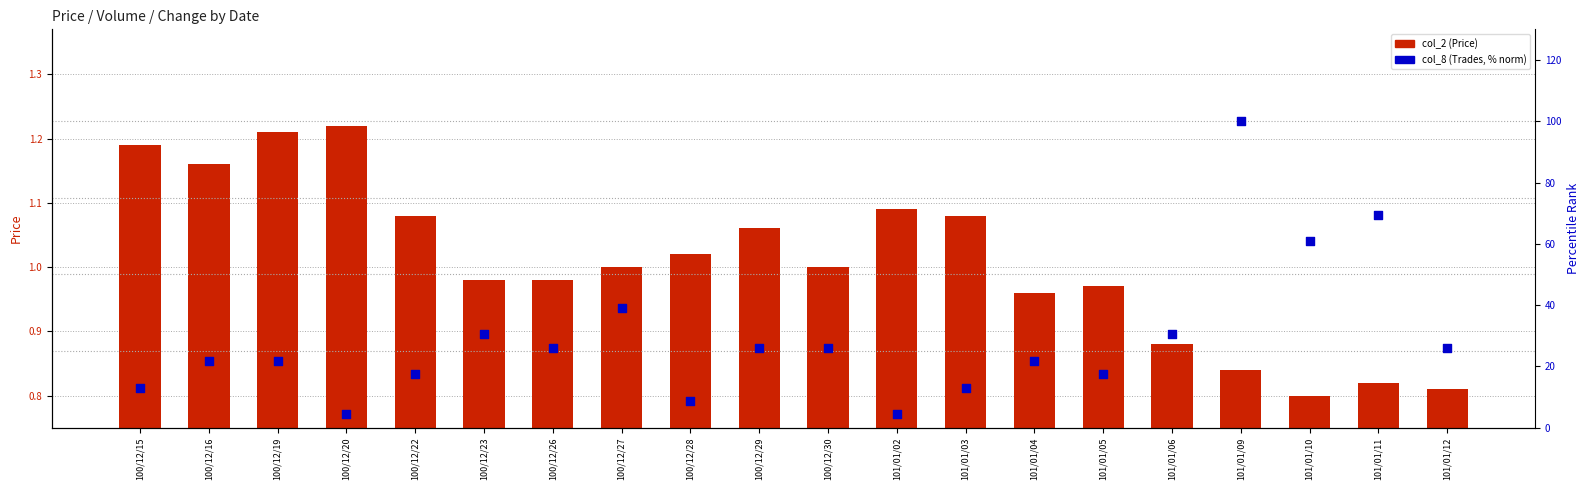

At which category is the sum across all series the highest?

101/01/09